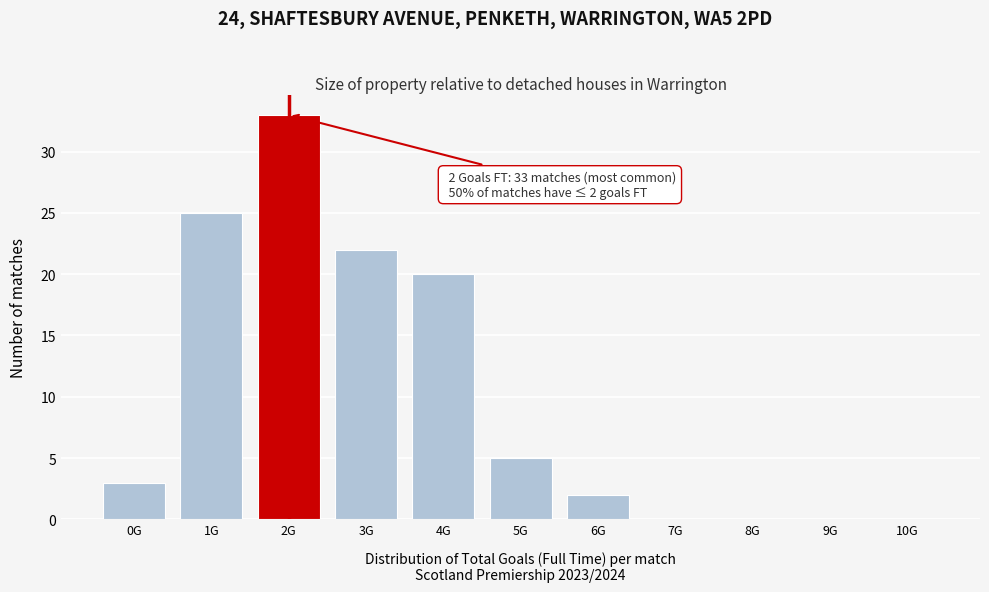

Reading right to left, what are all the values shown in this chart?

10G=0	9G=0	8G=0	7G=0	6G=2	5G=5	4G=20	3G=22	2G=33	1G=25	0G=3